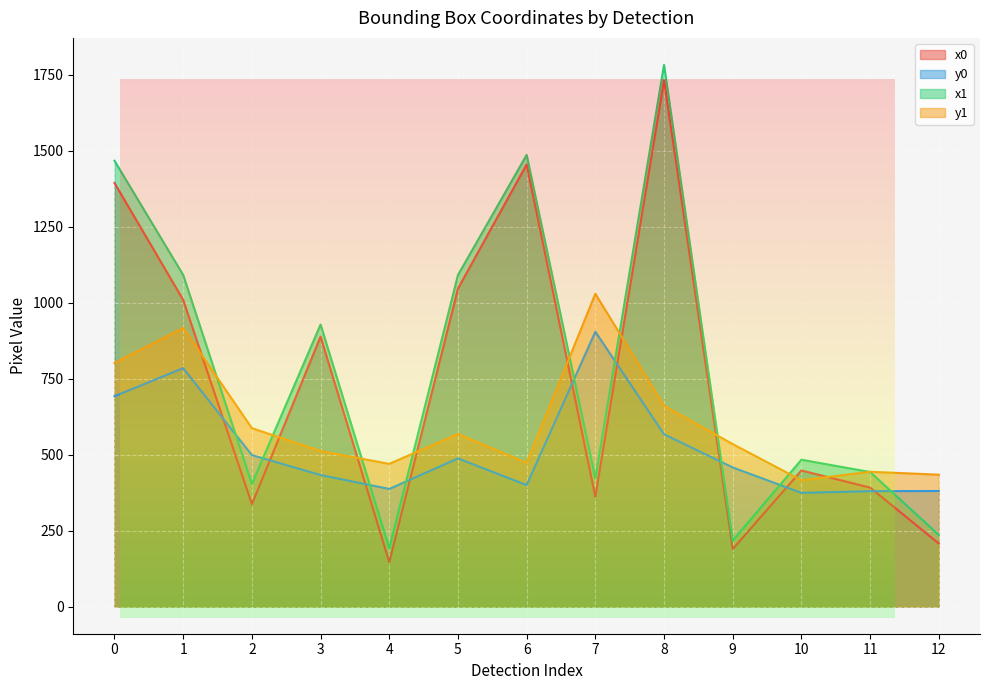

Rank the series by their maximum value, from lowest to highest.

y0, y1, x0, x1